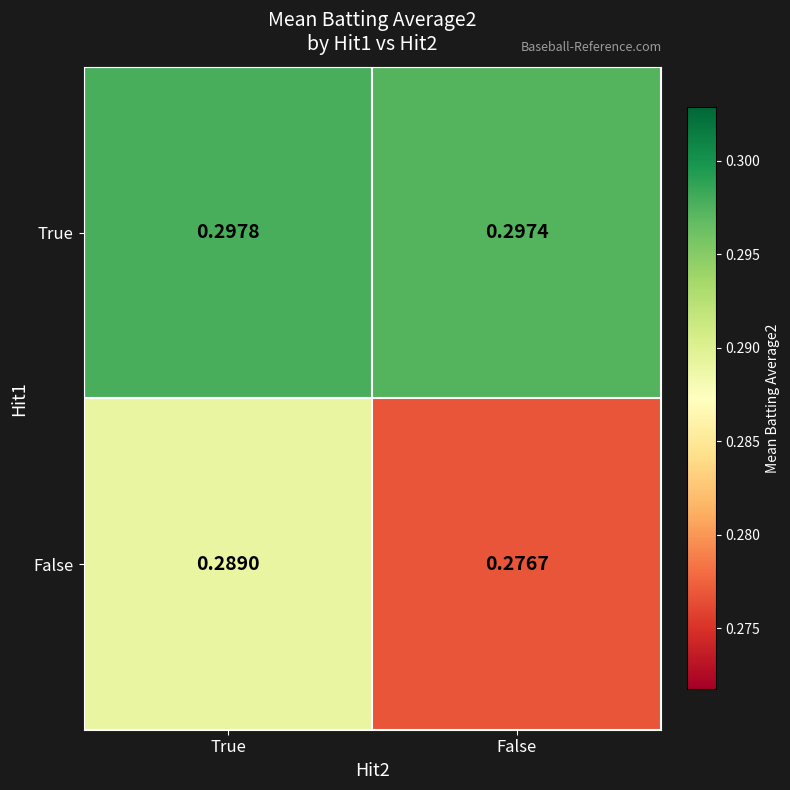

Is the value of True at True greater than the value of False at True?

Yes